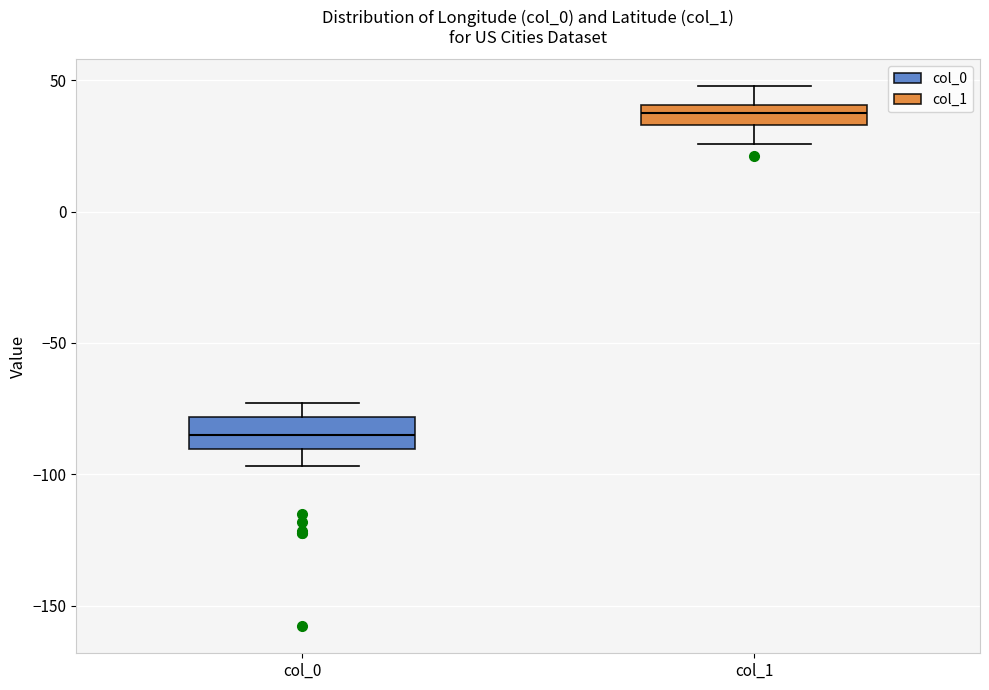

Which box's median line is the lowest?

col_0